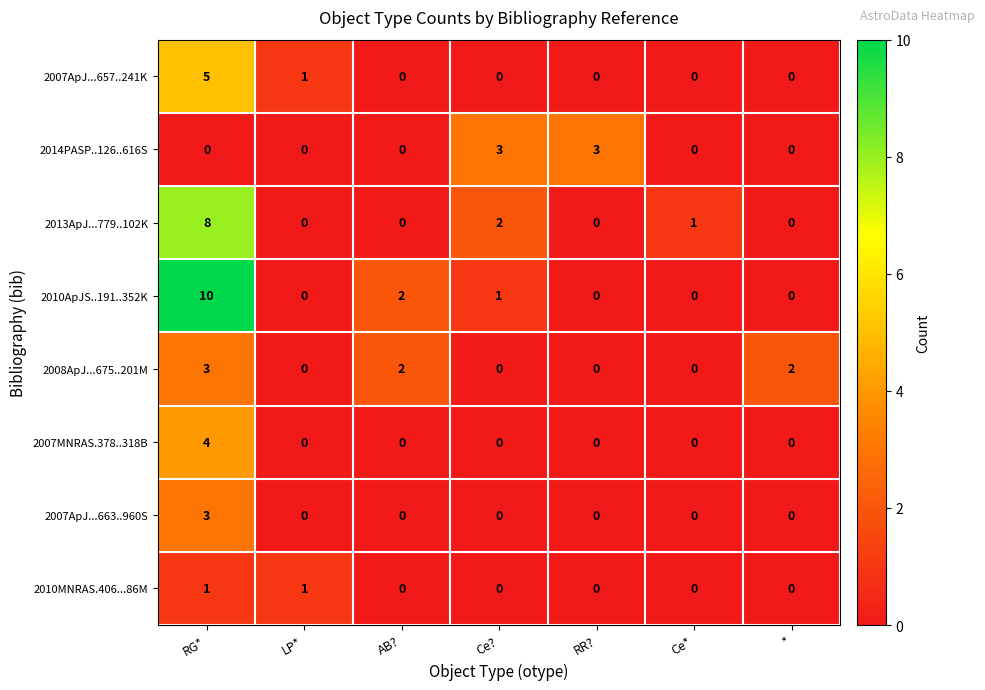

What is the maximum value for 2010ApJS..191..352K?

10